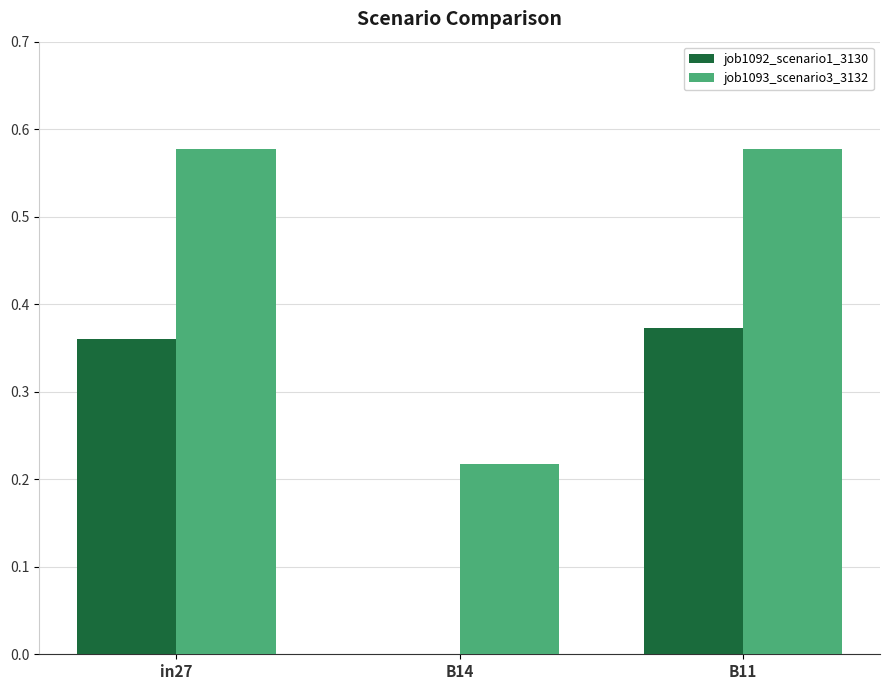

The value of job1093_scenario3_3132 at in27 is 1.0. True or false?

False